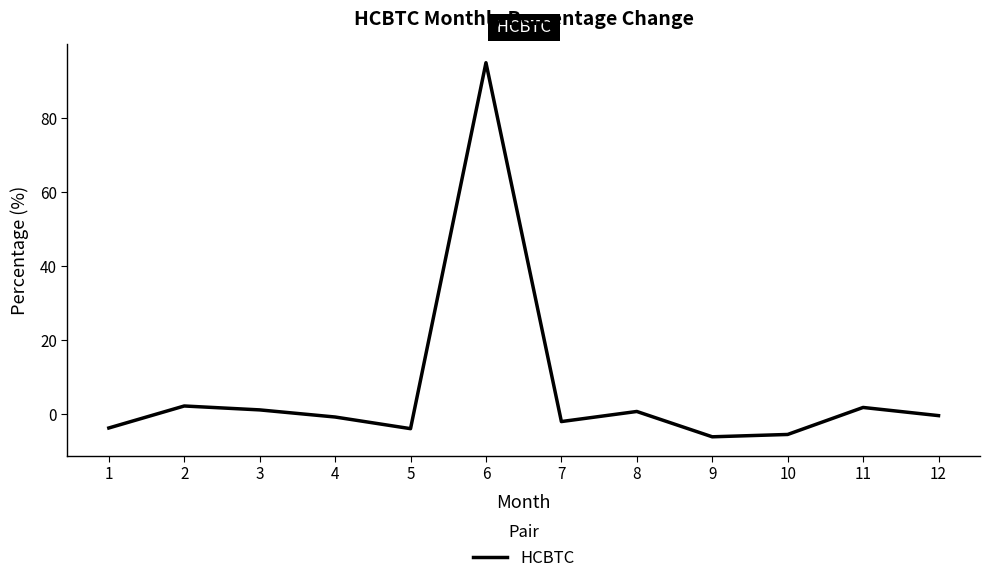

What is the difference between the maximum and minimum values?

101.0